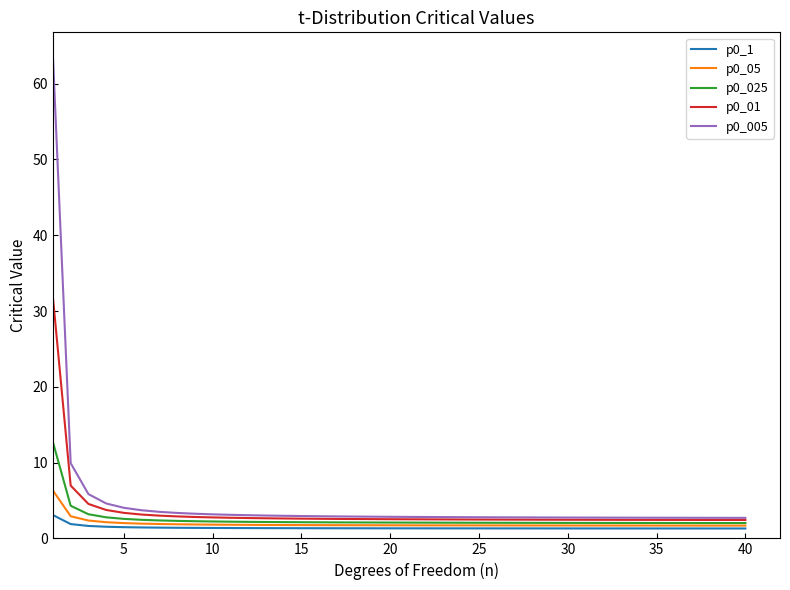

What is the lowest value of the p0_05 series?

1.7